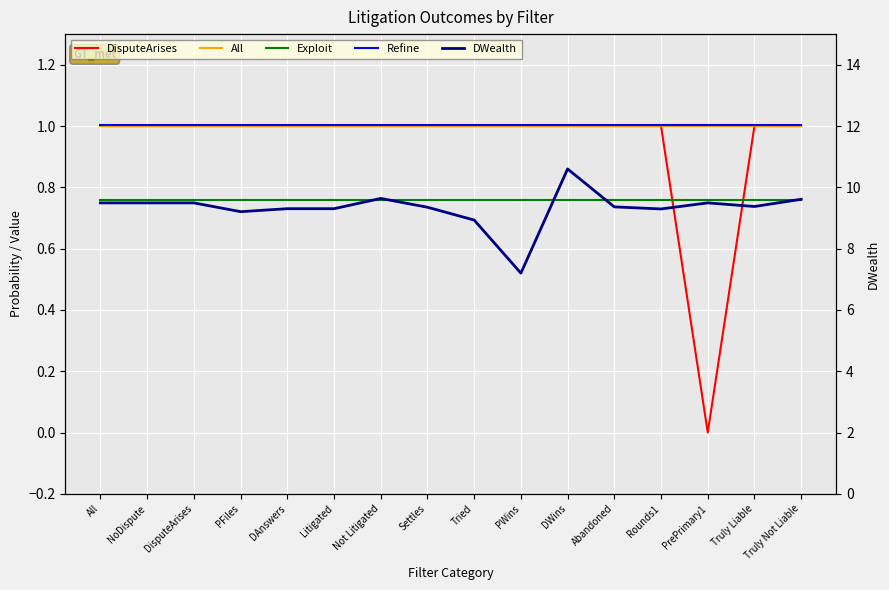

Which series has the largest range (max minus min)?

DWealth